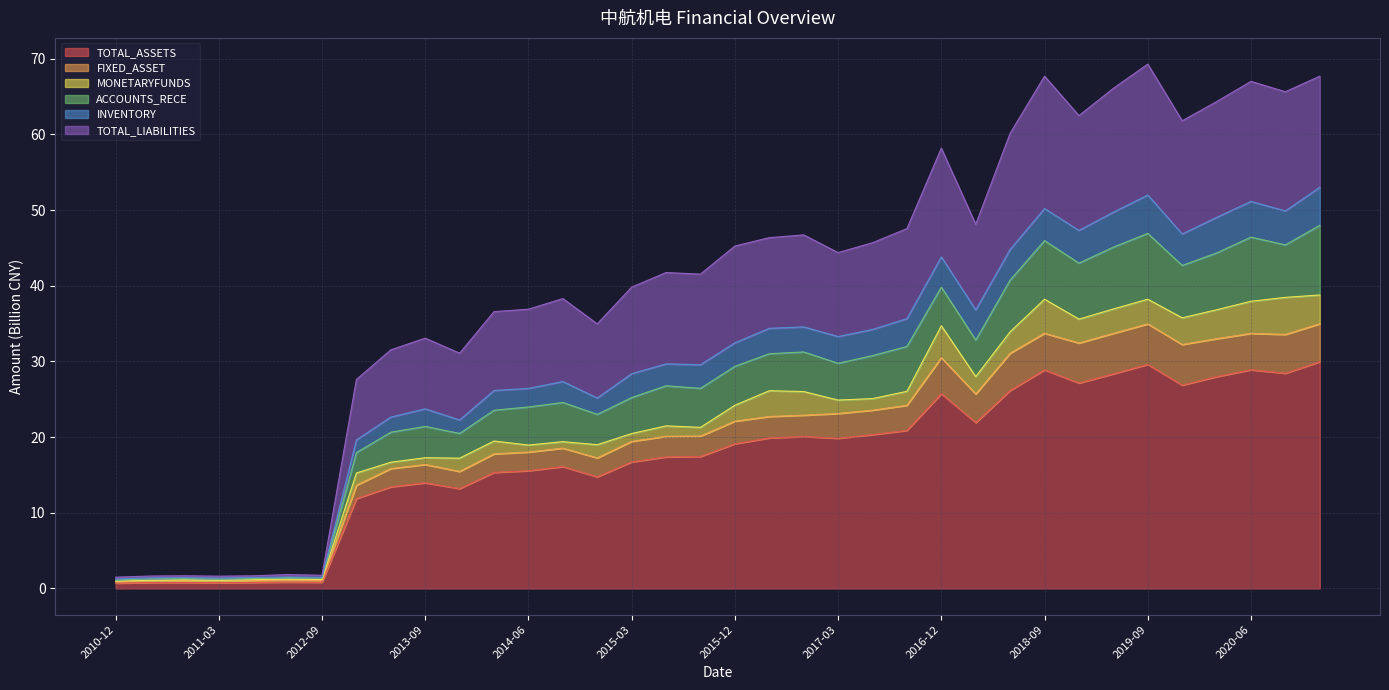

How many interior local valleys does the FIXED_ASSET series have?

8